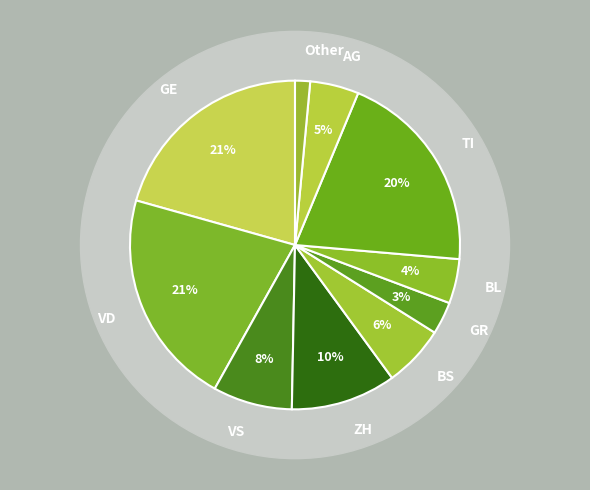

To the nearest percent, what is the difference between the largest and smallest slice percentages?

20%